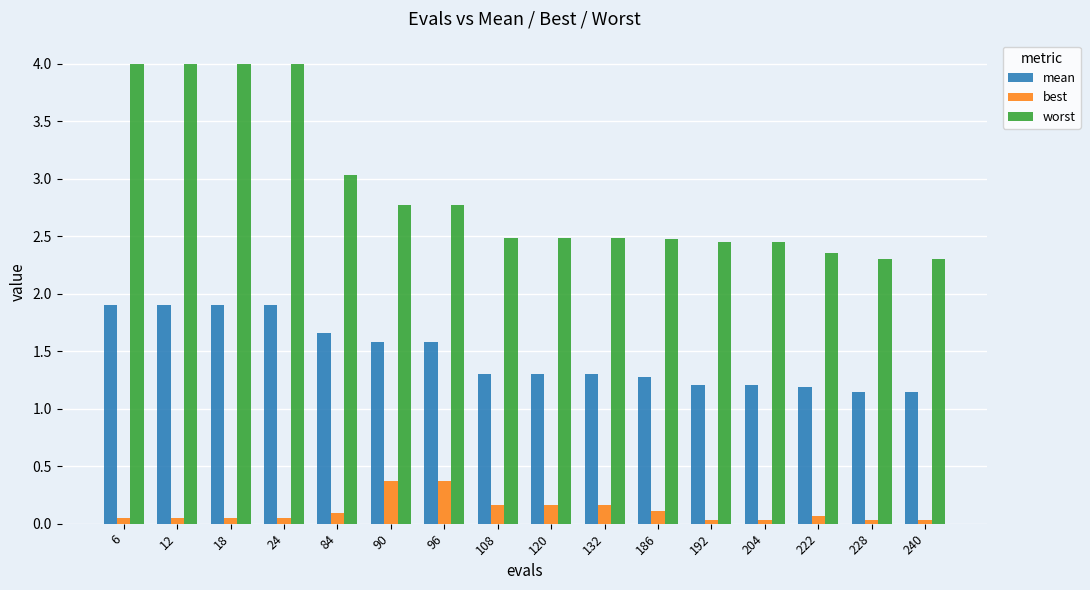

What is the difference between the second highest and second lowest values in the best series?

0.3